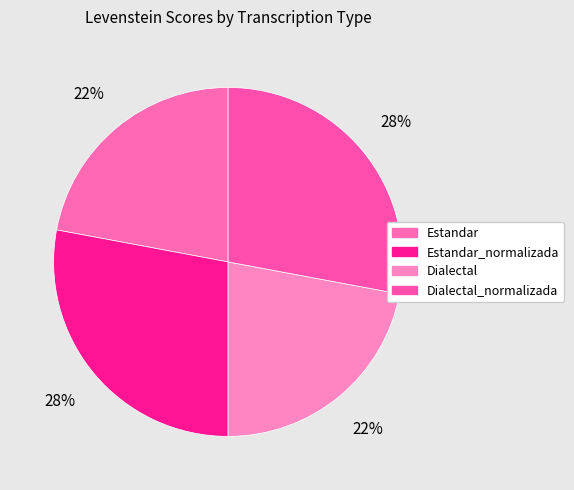

Is Dialectal the majority of the pie?

No